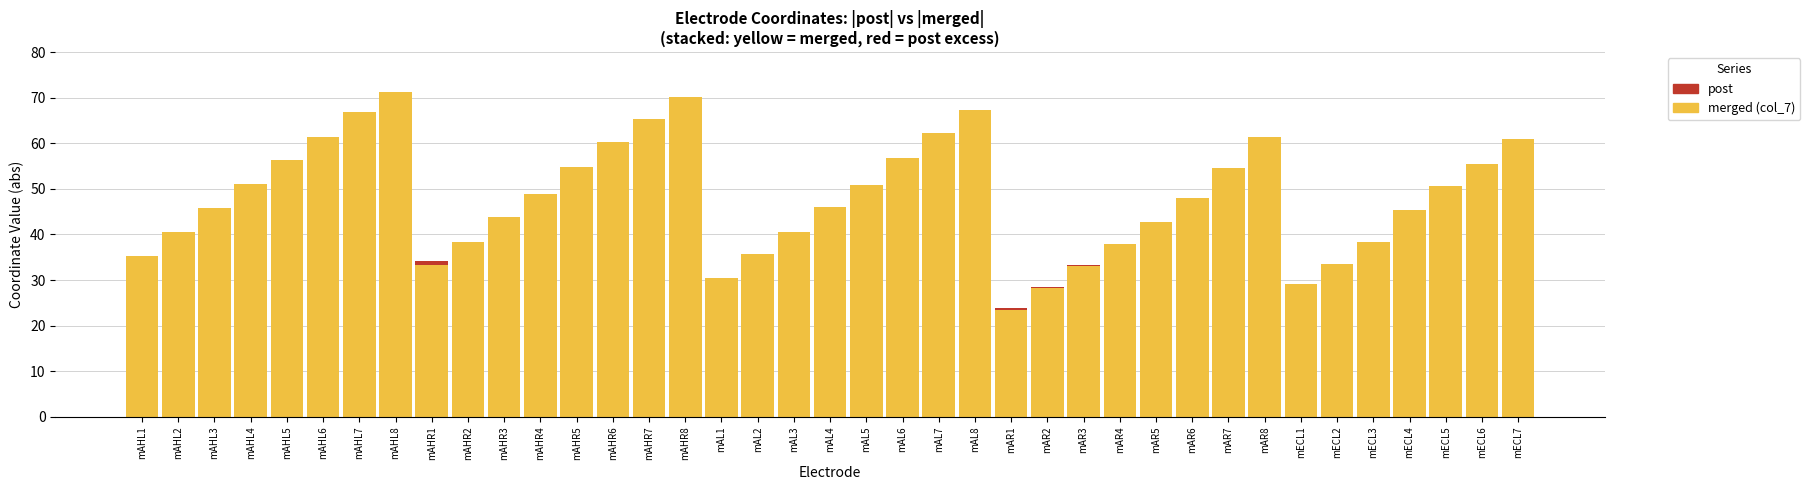

What is the total value across all series at mAHR5?

54.8